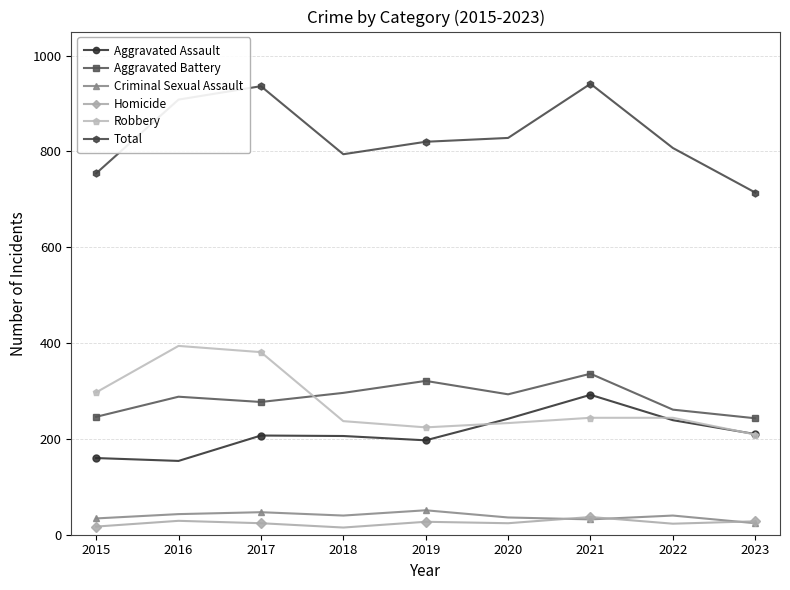

What is the value of the Homicide point at the 1st from the left?

17